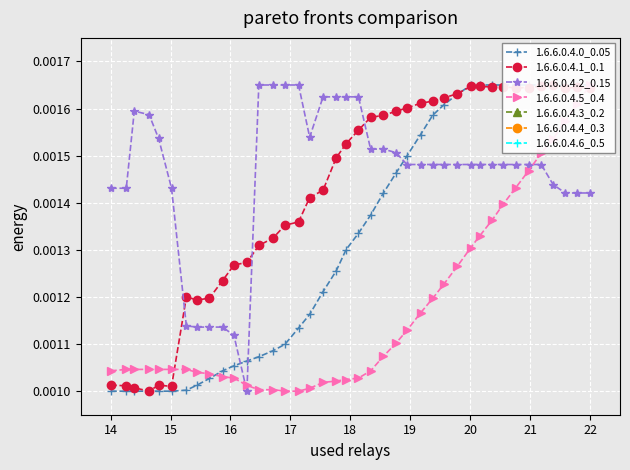

Is it true that 1.6.6.0.4.0_0.05 equals 0.0 at 23?

False